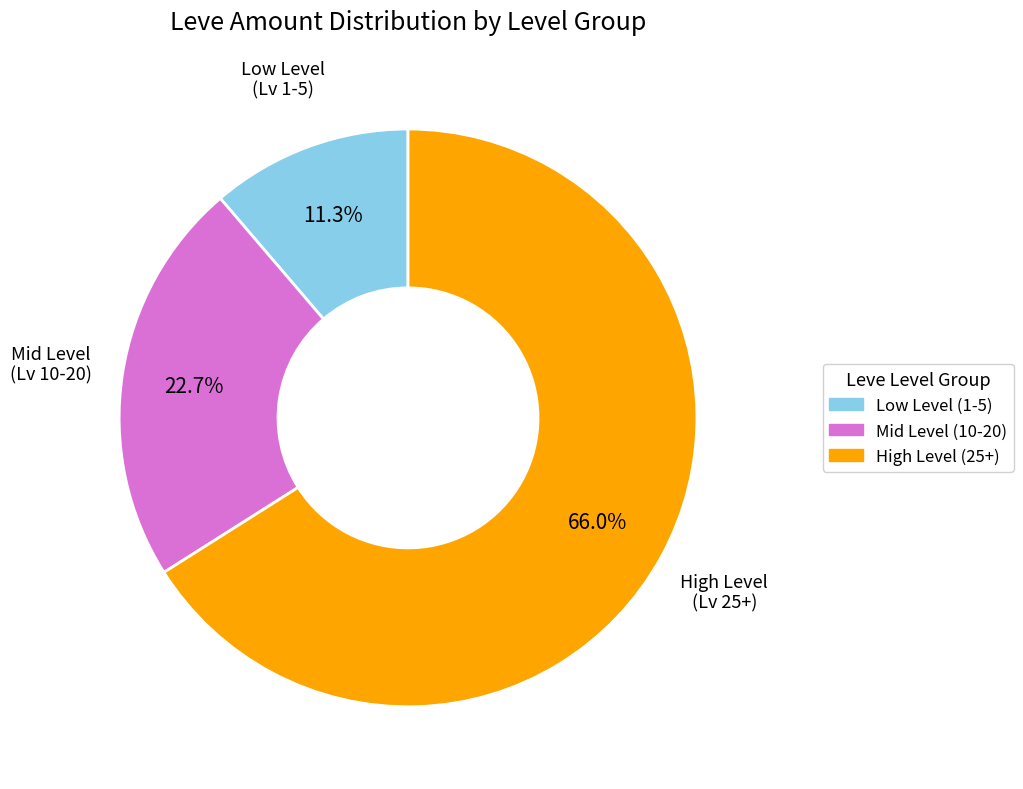

To the nearest percent, what is the average slice percentage?

33%